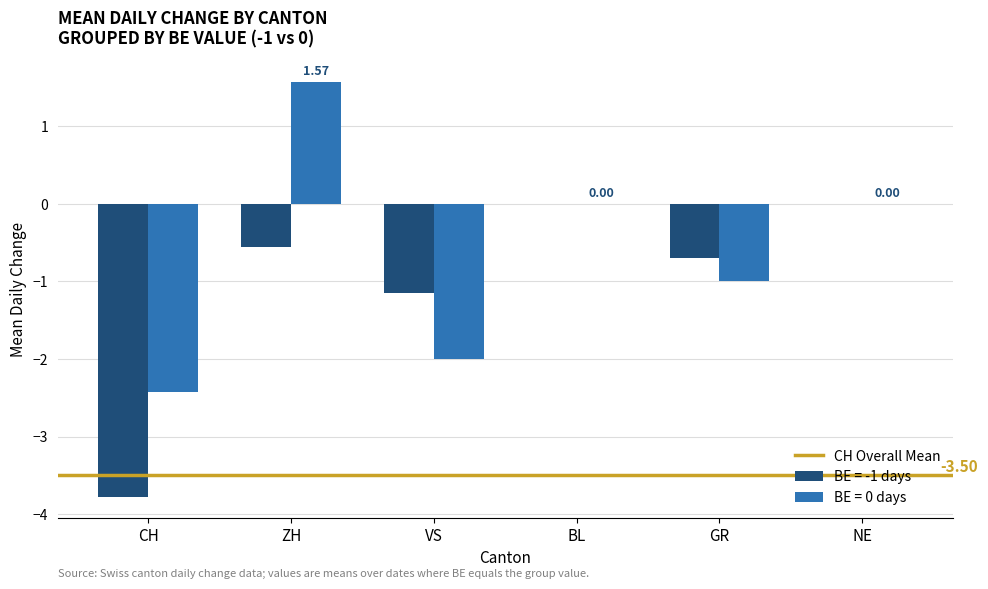

Which label corresponds to the largest value in the chart?

ZH